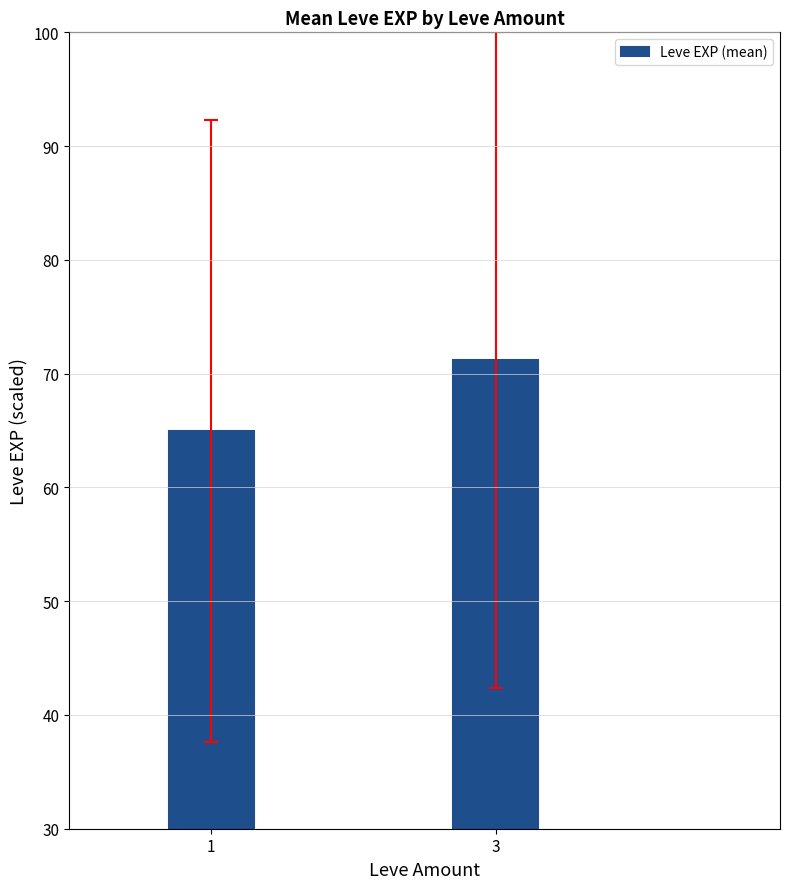

Rank the categories by value from lowest to highest.

1, 3